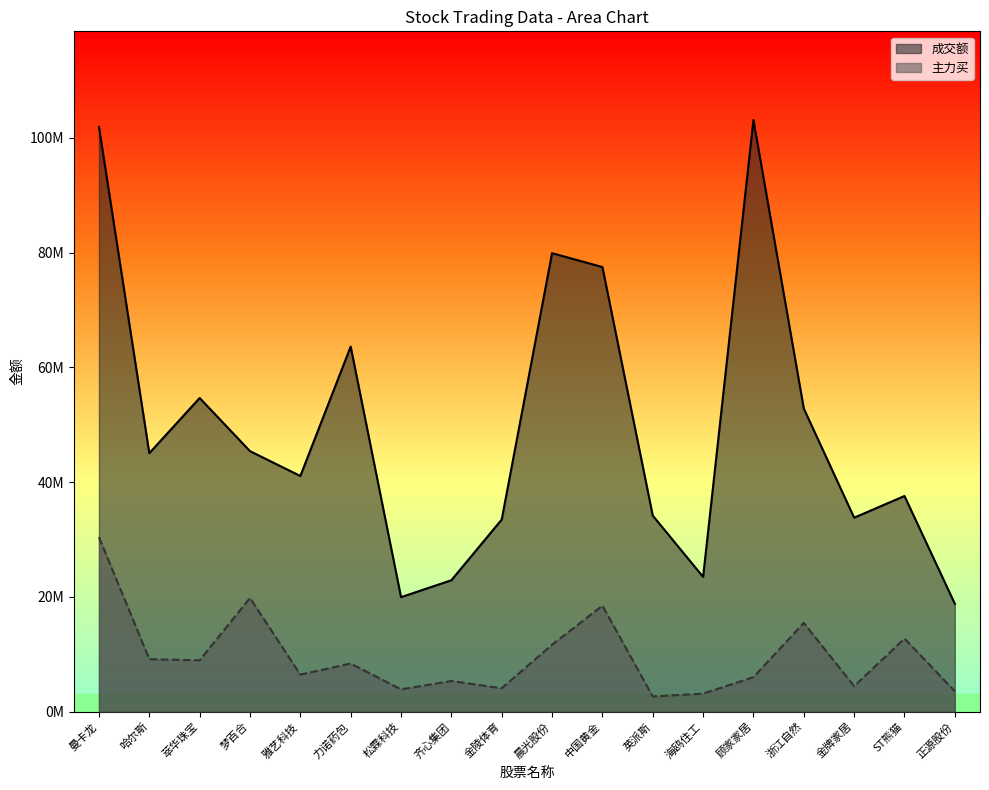

At which label does 成交额 first exceed 45047468?

曼卡龙